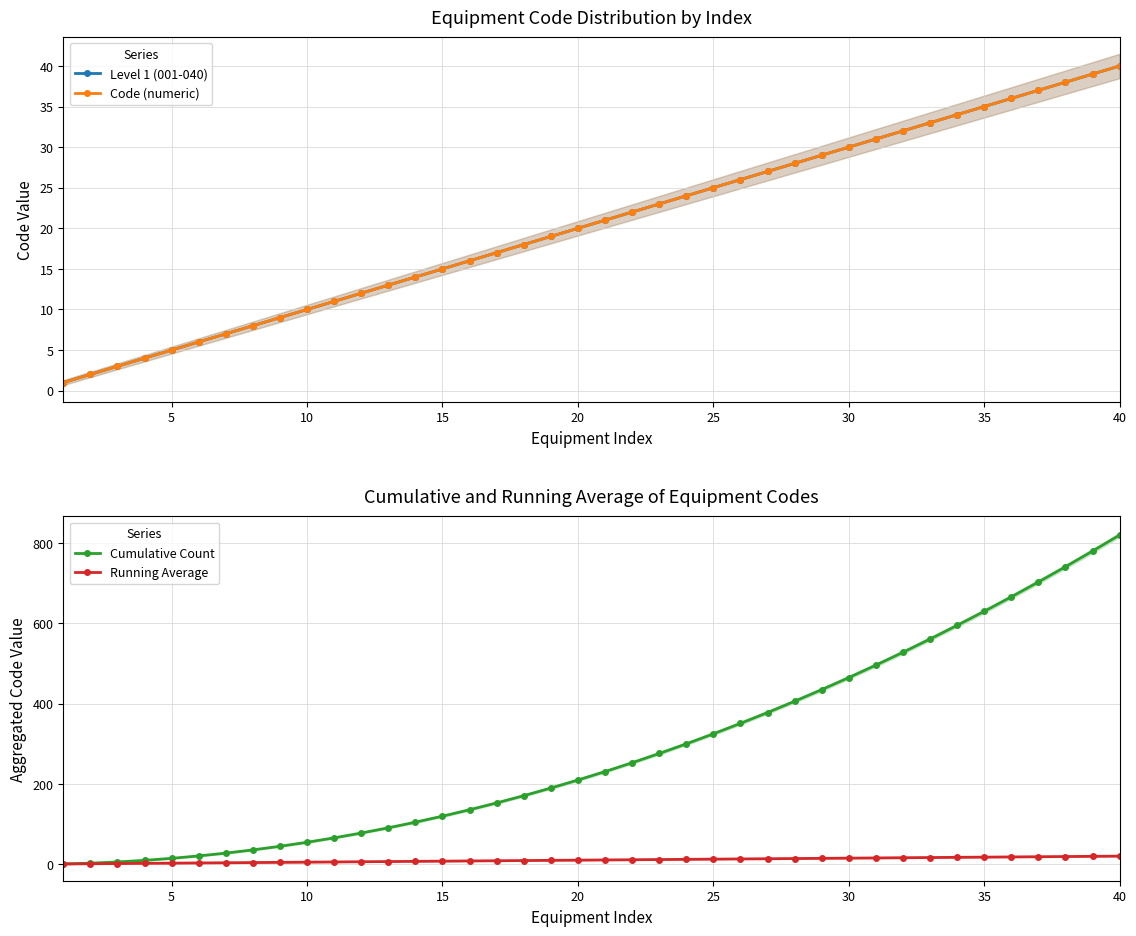

True or false: Running Average has more than 0 interior local peaks.

False